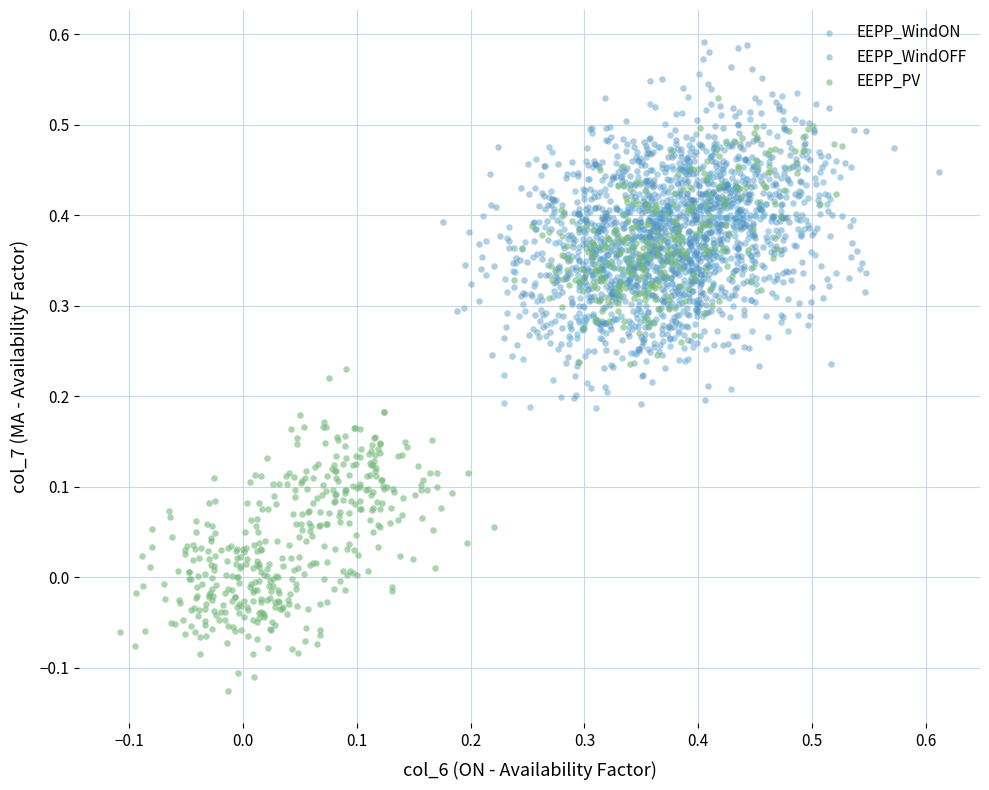

Which series reaches the minimum Y coordinate?

EEPP_PV